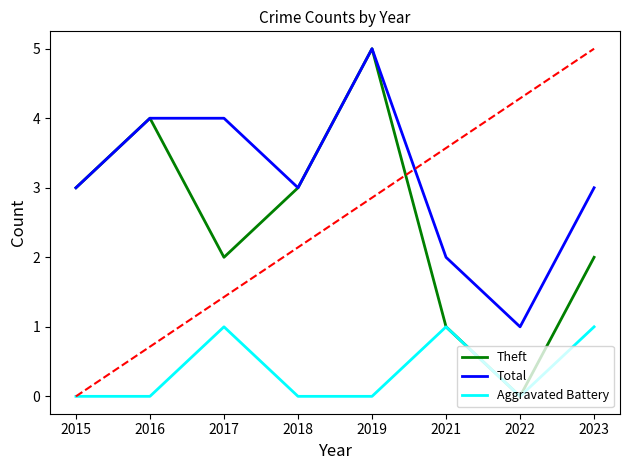

What is the lowest value of the Total series?

1